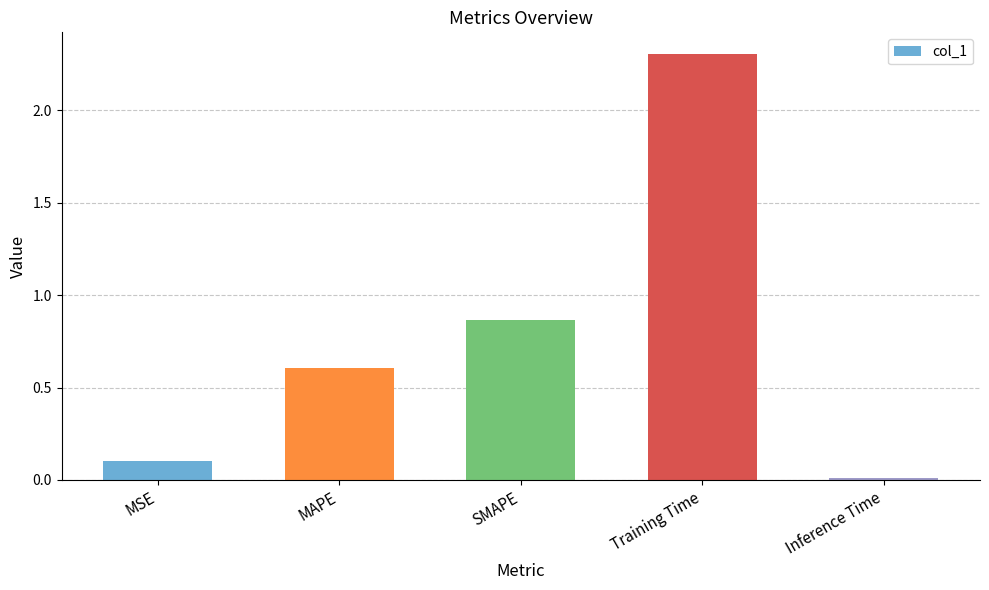

At which label is the value closest to 1?

SMAPE